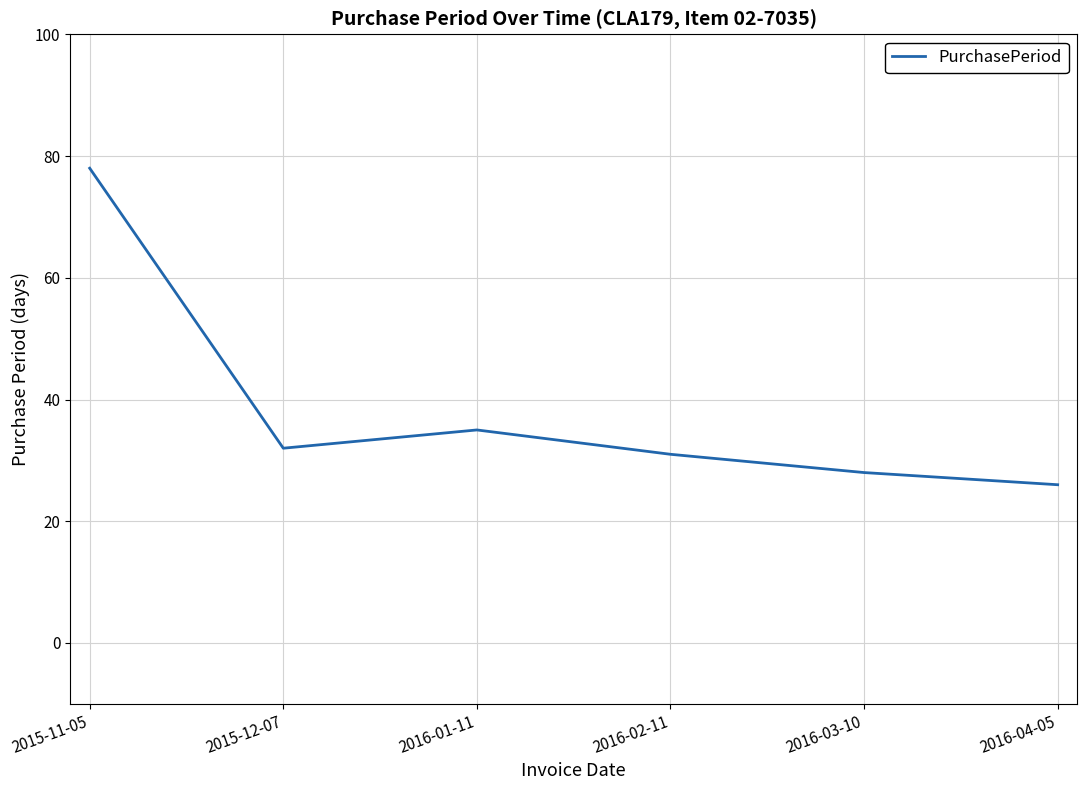

How many interior local valleys (lower than both neighbors) does the data have?

1